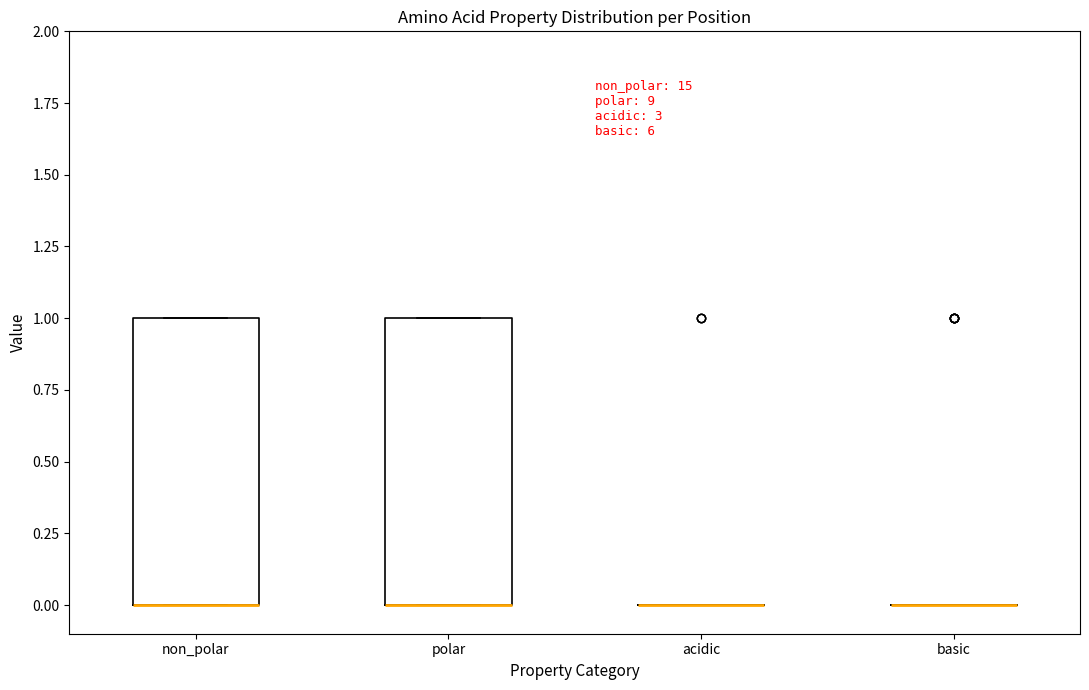

Reading left to right, transcribe this box plot: for each box, give where its median line is, the range the box spans, and where its two whiskers end, as read against the y-axis. The values are not printed on the chart, so give them approximately, as read against the axis.

non_polar: median 0 (drawn on the box's lower edge), box 0 to 1, whiskers 0 to 1
polar: median 0 (drawn on the box's lower edge), box 0 to 1, whiskers 0 to 1
acidic: box collapsed to a line at 0, whiskers 0 to 0
basic: box collapsed to a line at 0, whiskers 0 to 0